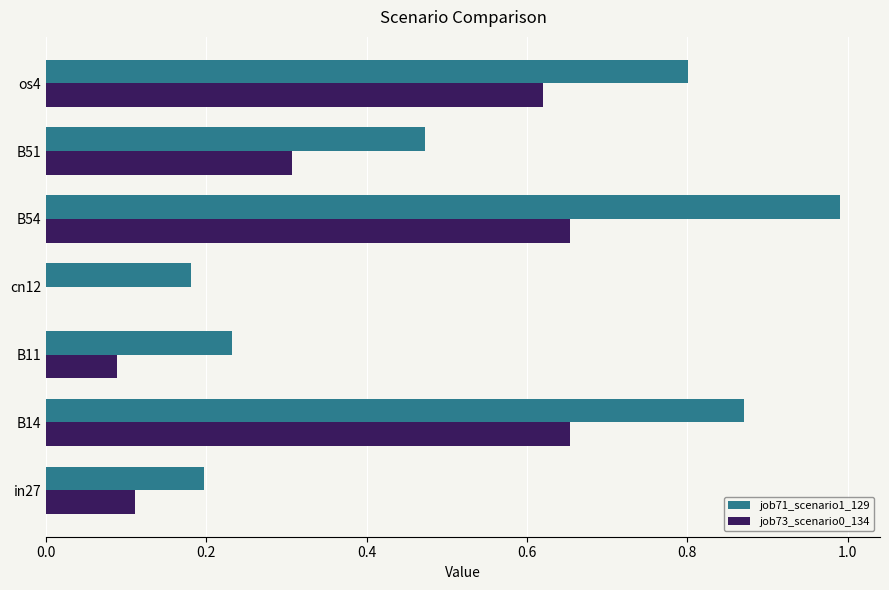

Which series changed the most between in27 and B14?

job71_scenario1_129